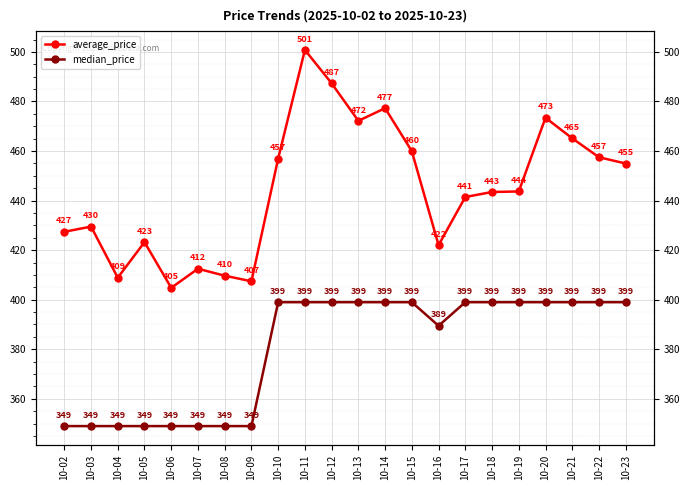

What is the sum of all average_price values?

9779.5